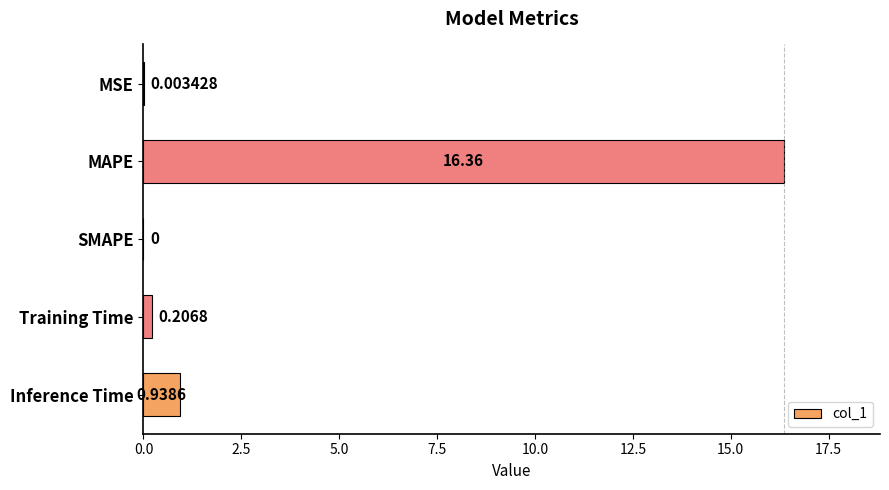

What is the greatest value displayed?

16.4